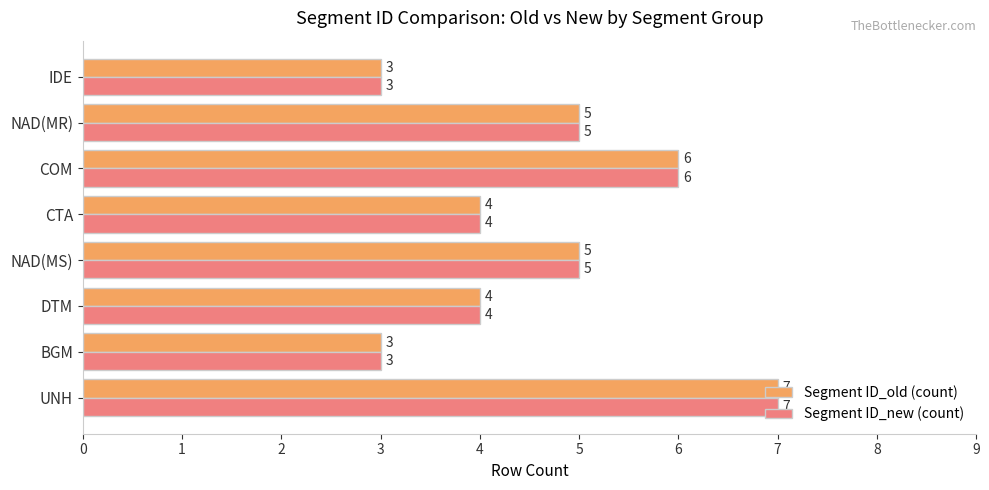

What value does the Segment ID_old (count) series have at BGM?

3